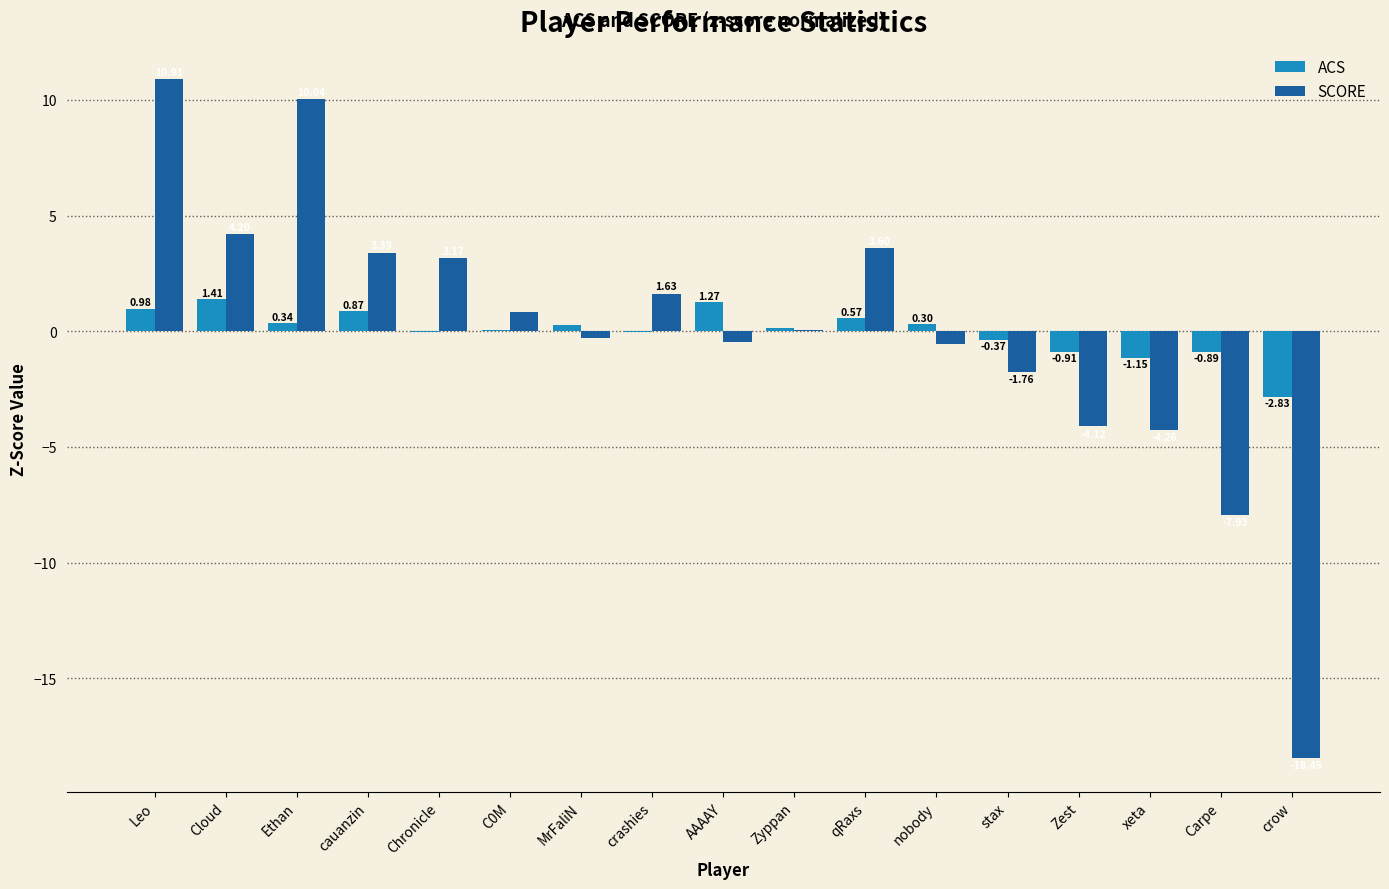

Is it true that SCORE equals -11.8 at crow?

False